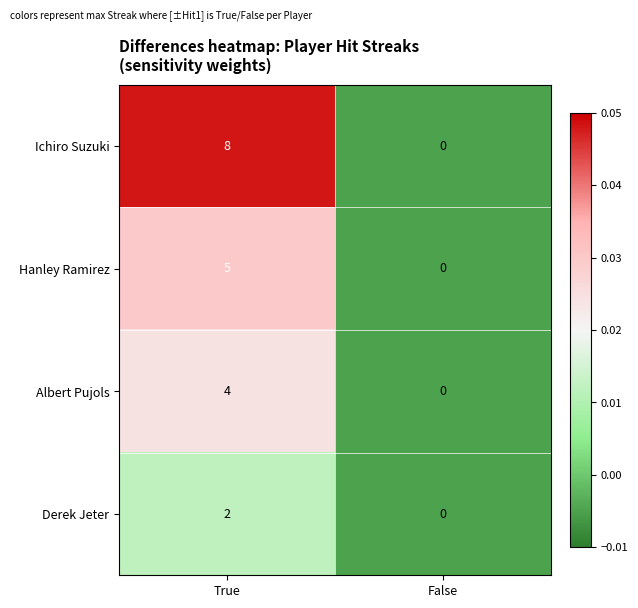

How many categories are shown in the chart?

2